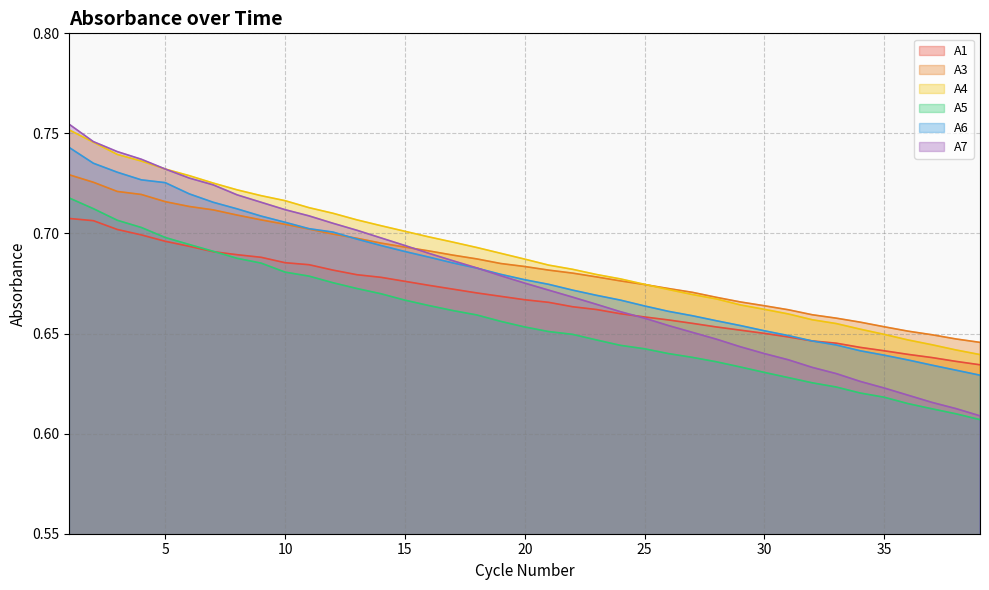

What is the difference between the second highest and minimum values in the A6 series?

0.1